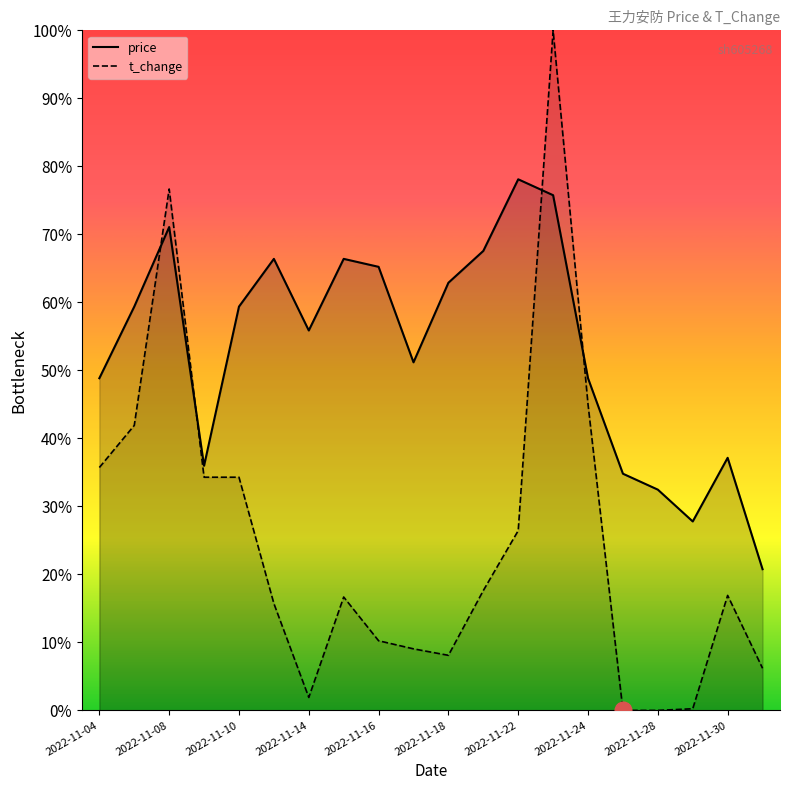

What is the difference between the highest and lowest values at 2022-11-28?

0.3